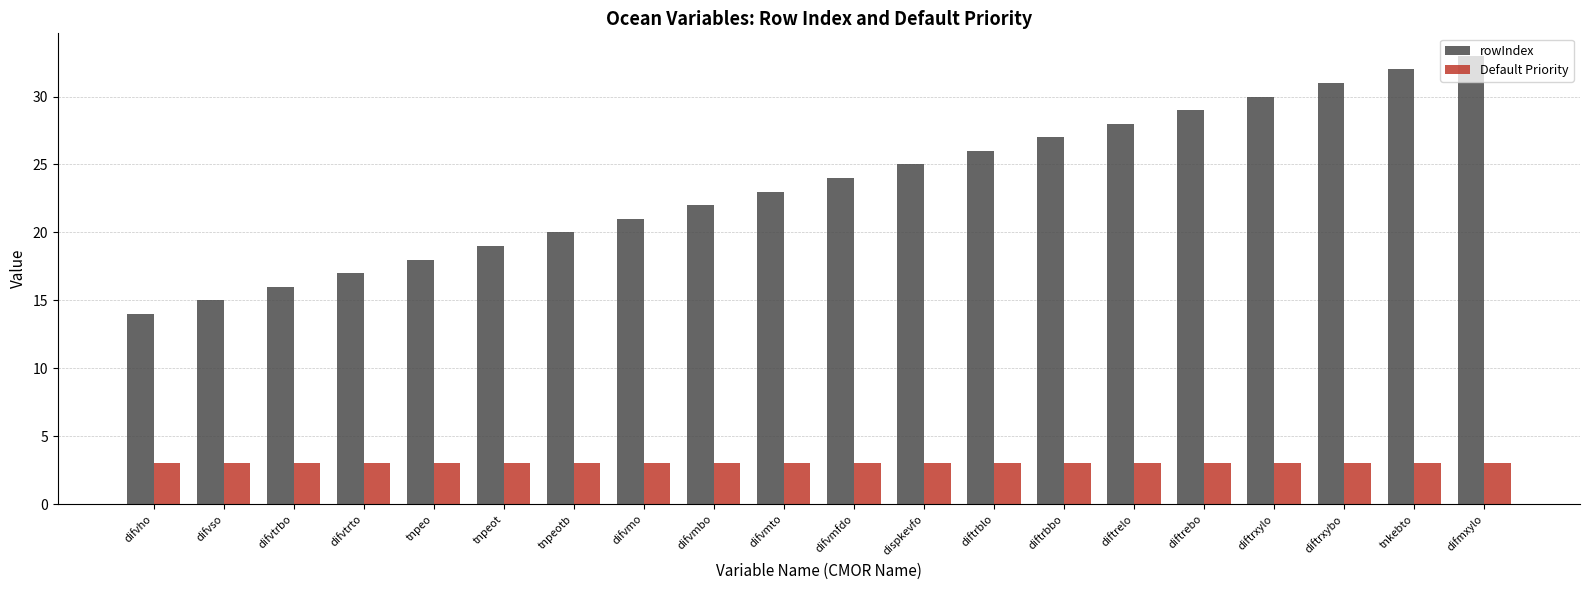

The Default Priority series shows 3 at difvmbo. True or false?

True